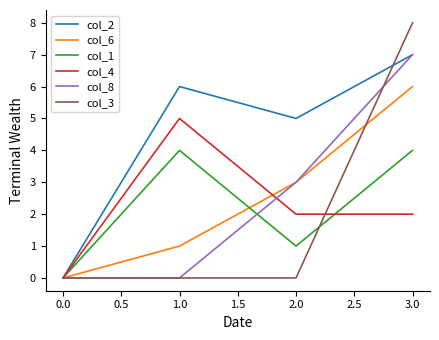

Count the number of categories in the chart.

4